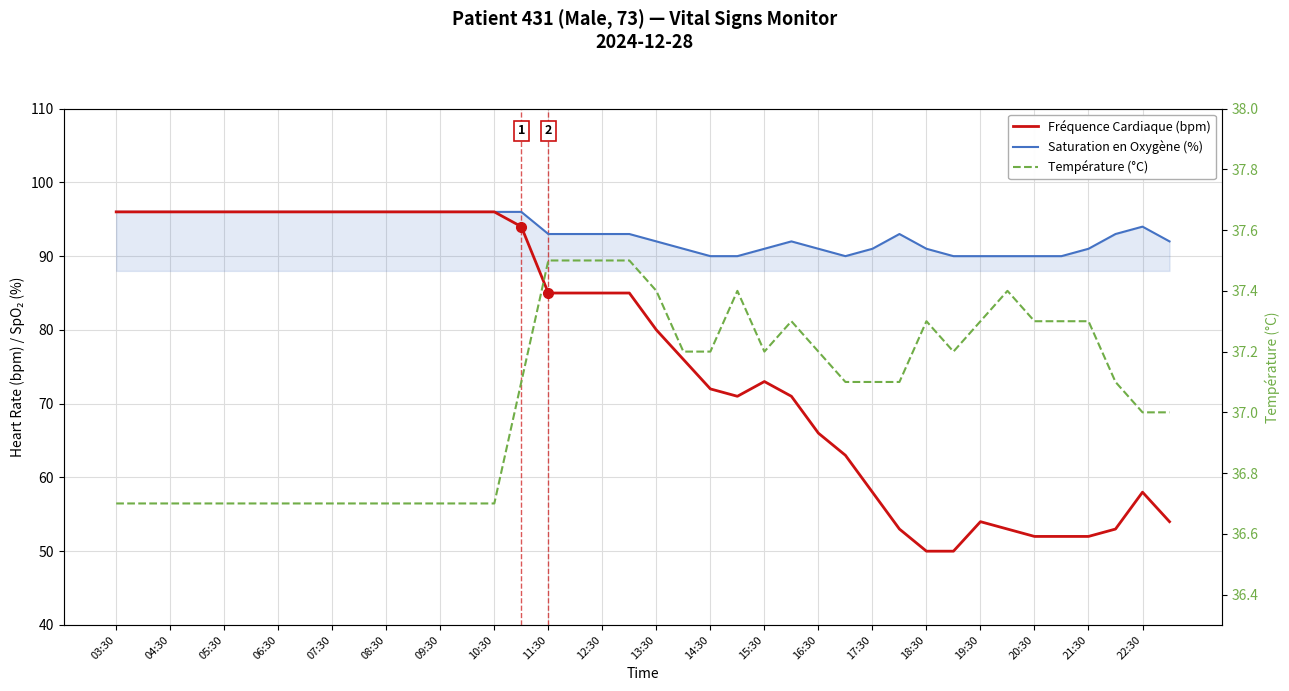

What is the approximate value of Fréquence Cardiaque (bpm) at 04:30?

96.0